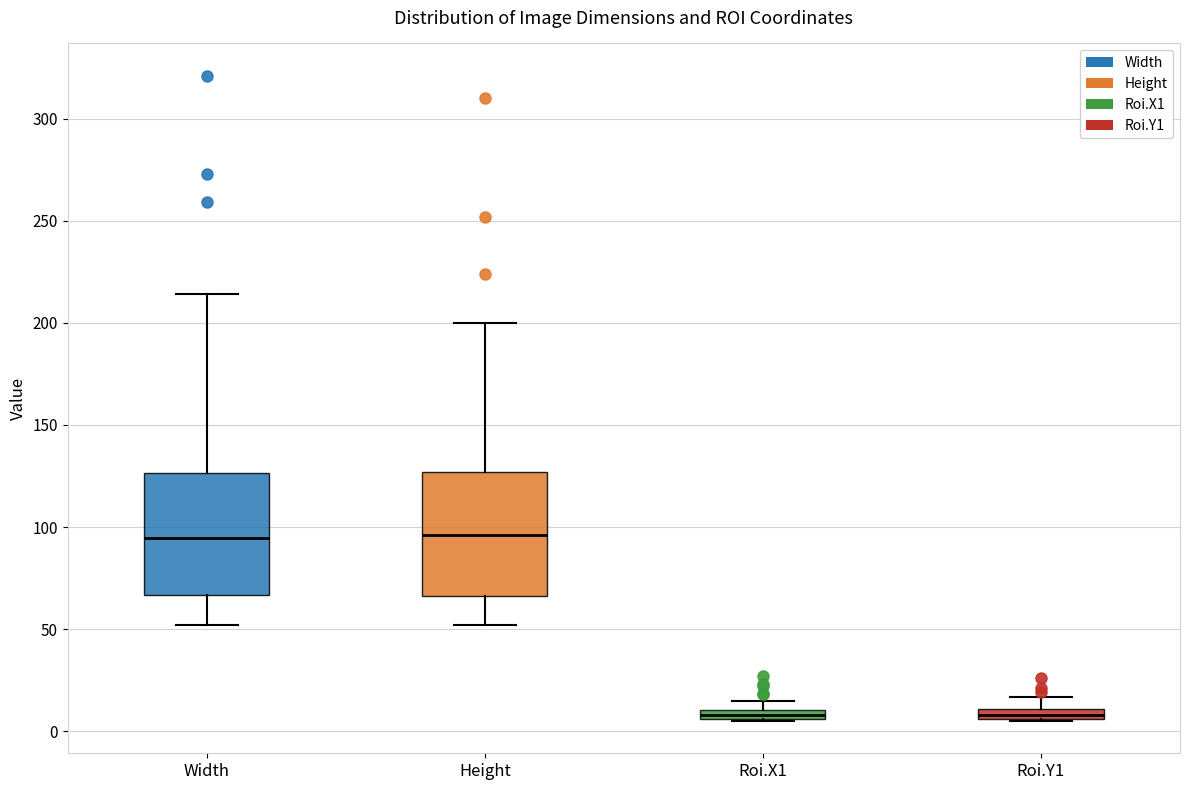

Where is the upper edge of the box for Roi.X1 on the y-axis? The values are not printed on the chart, so give them approximately, as read against the axis.

10